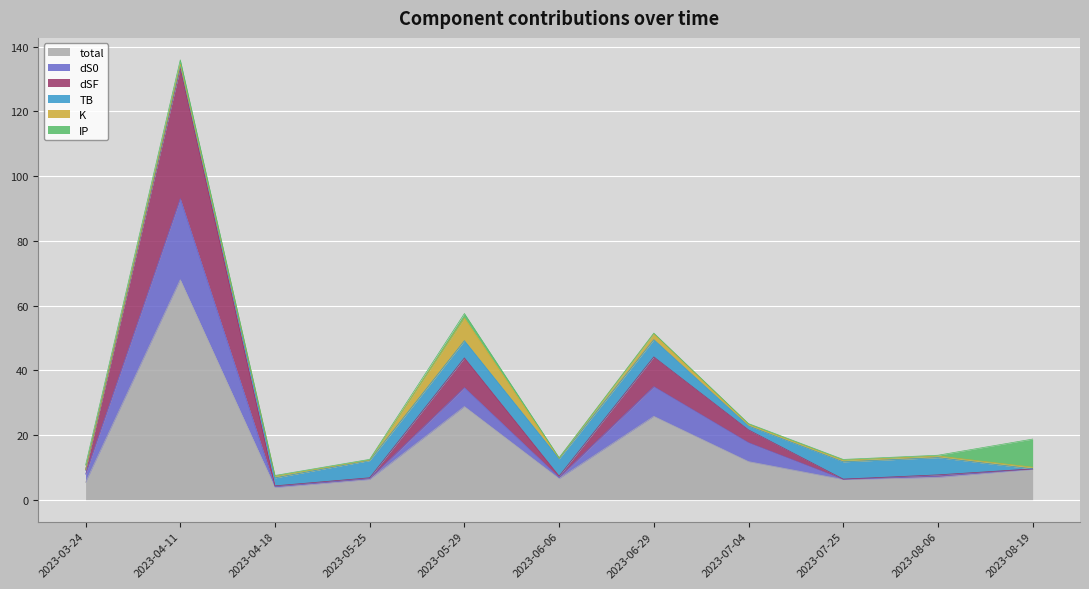

What position from the left is 2023-04-11?

2